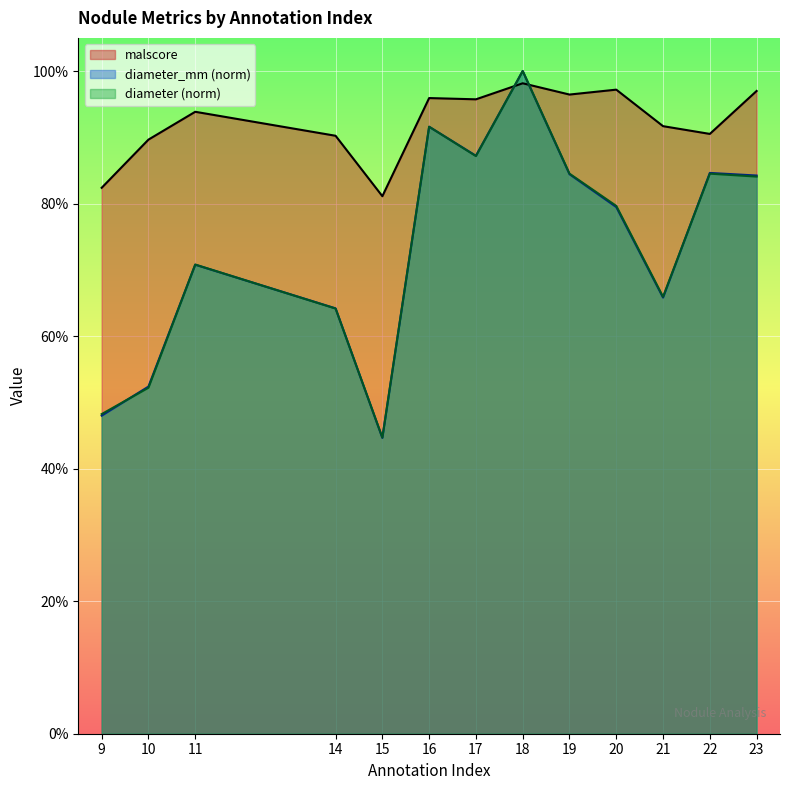

Is the value of diameter_mm at 23 greater than the value of diameter at 20?

Yes